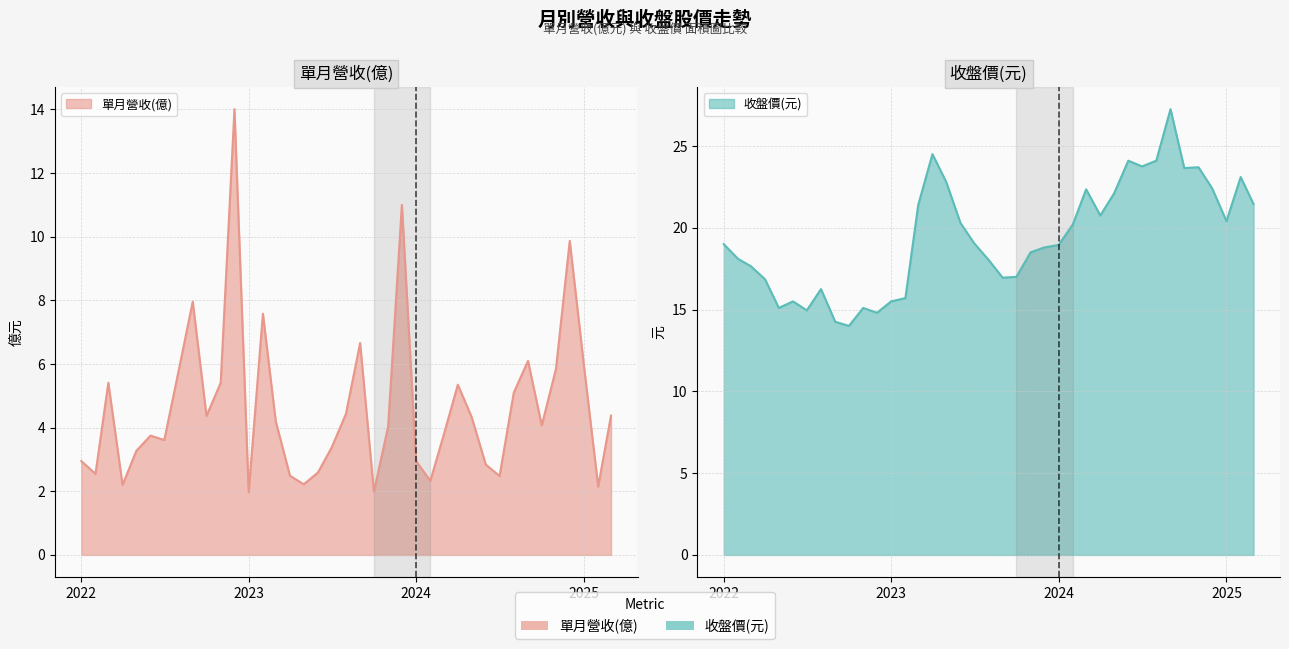

How many data points does each series have?

39